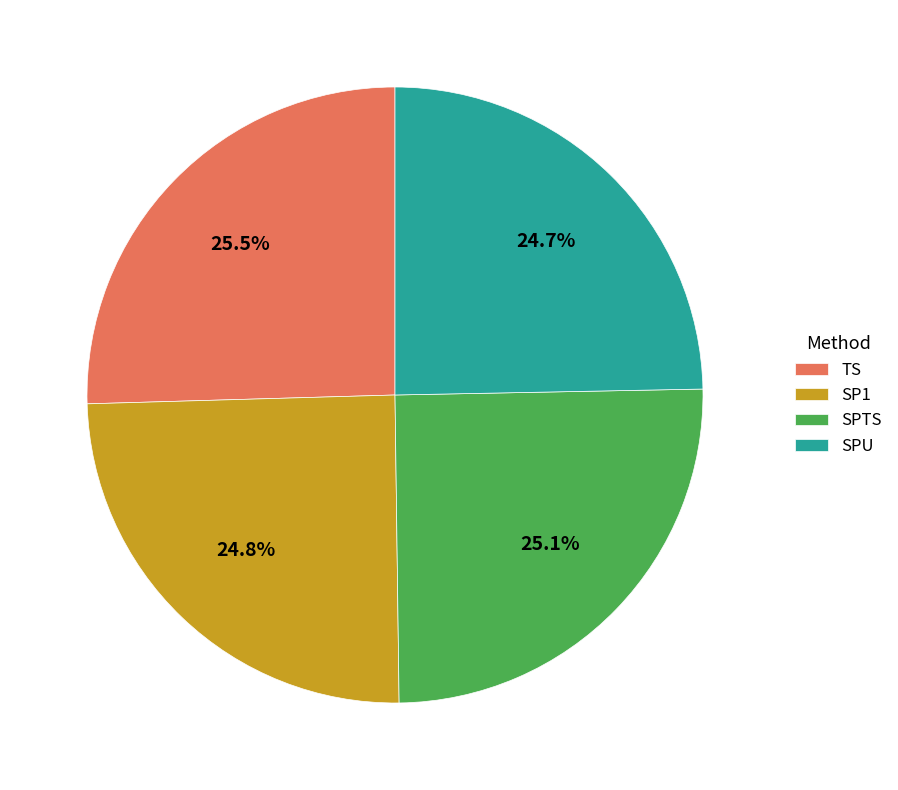

What percentage do SP1 and SPTS together represent?

49.9%